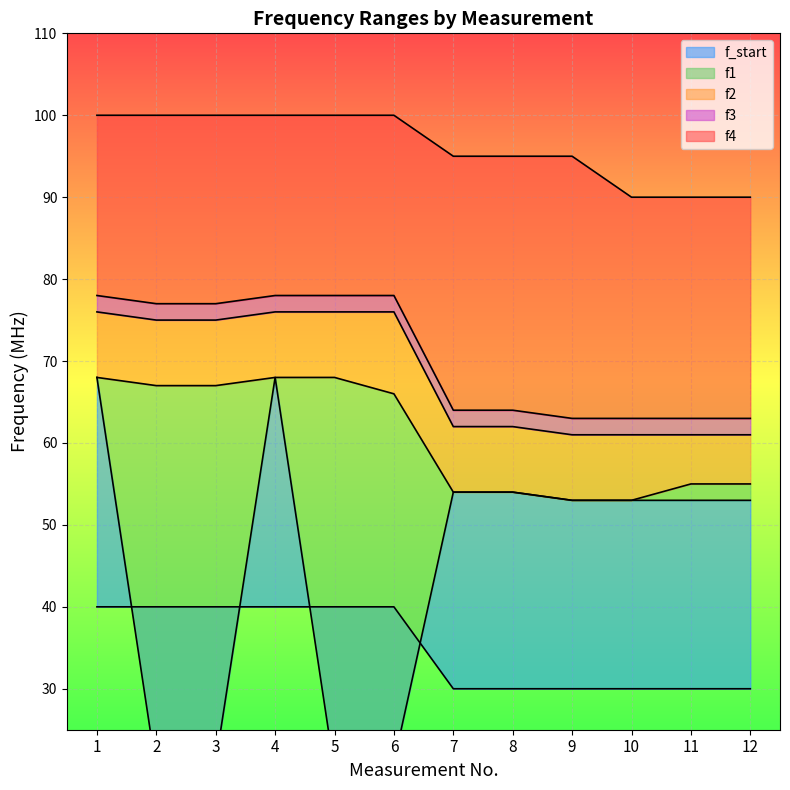

What is the lowest value of the f1 series?

20